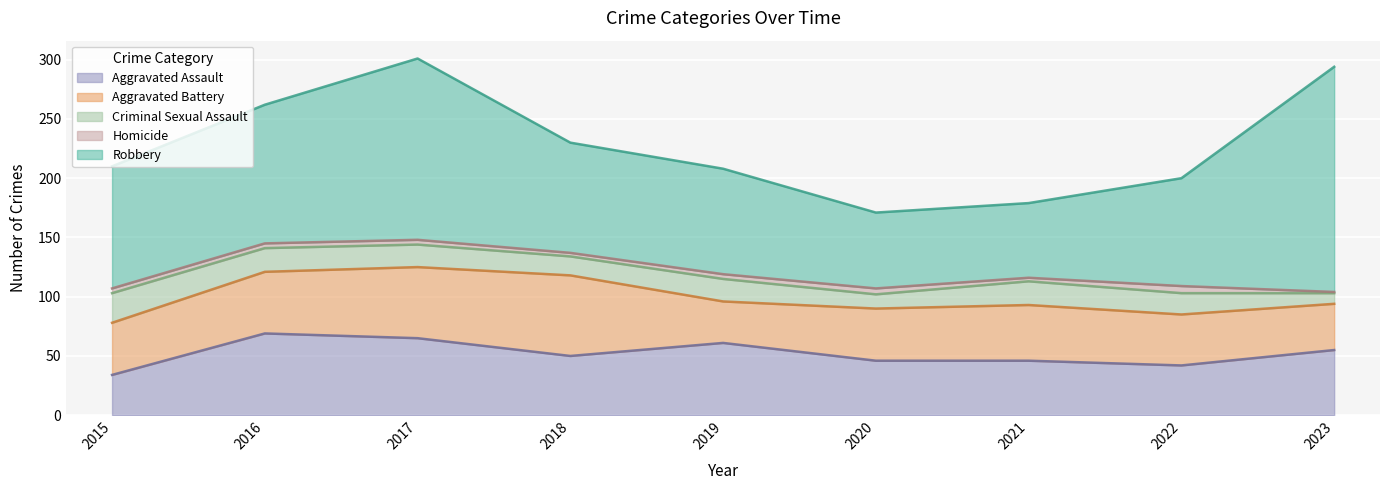

What is the spread (max minus min) of values at 2018?

90